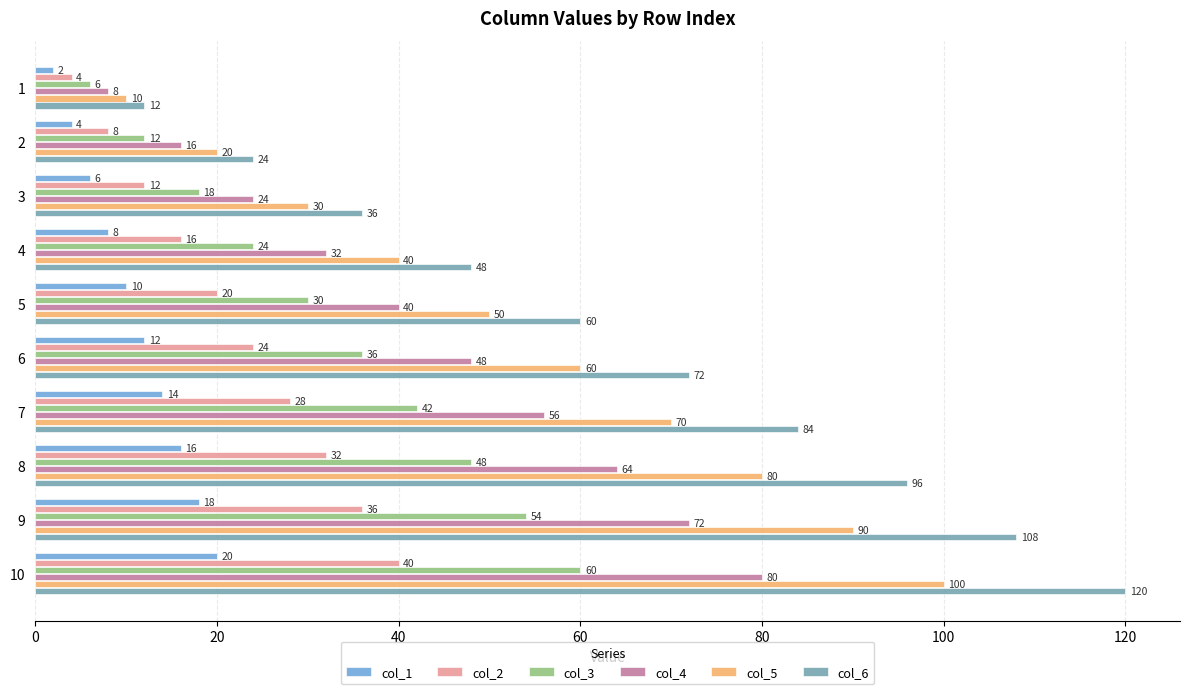

What are all the series names shown in the legend?

col_1, col_2, col_3, col_4, col_5, col_6